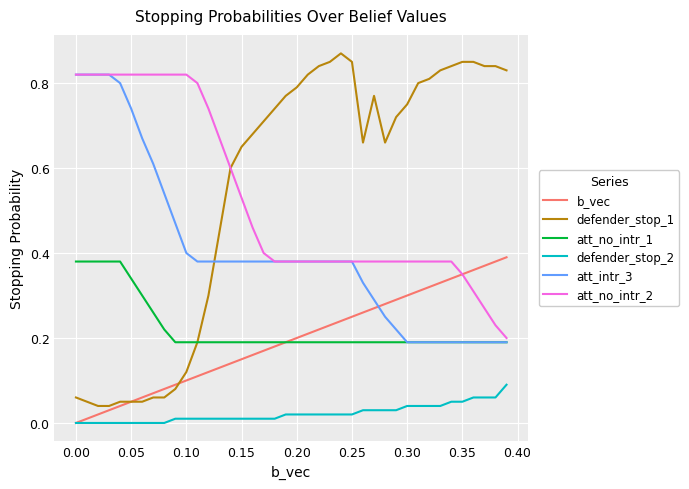

True or false: defender_stop_2 and att_no_intr_1 cross at least once.

False